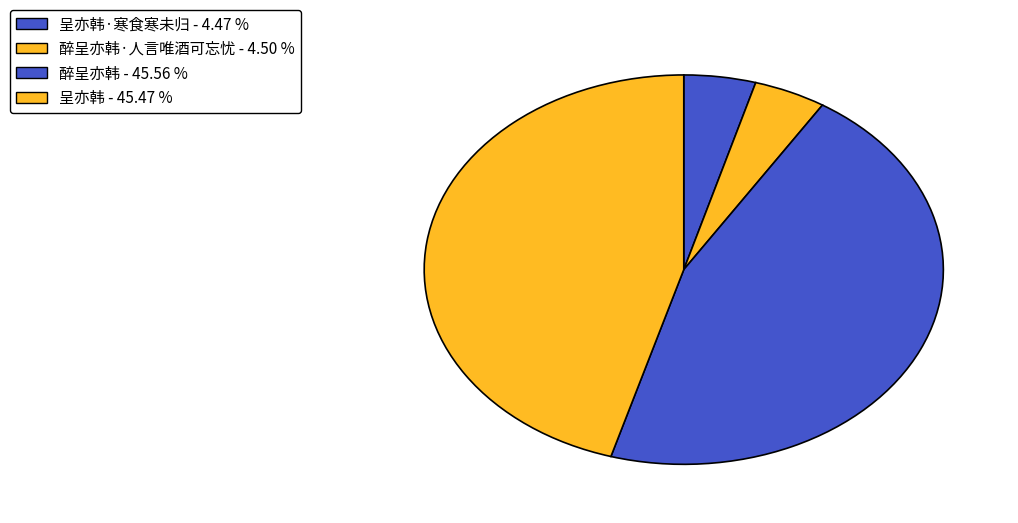

What is the largest slice in the pie chart?

醉呈亦韩